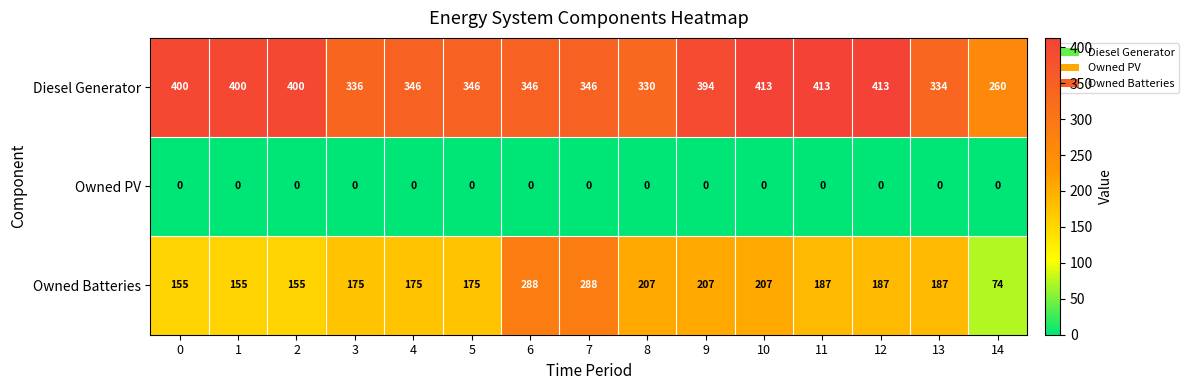

What value does the Owned Batteries series have at 0, to the nearest 10?

160